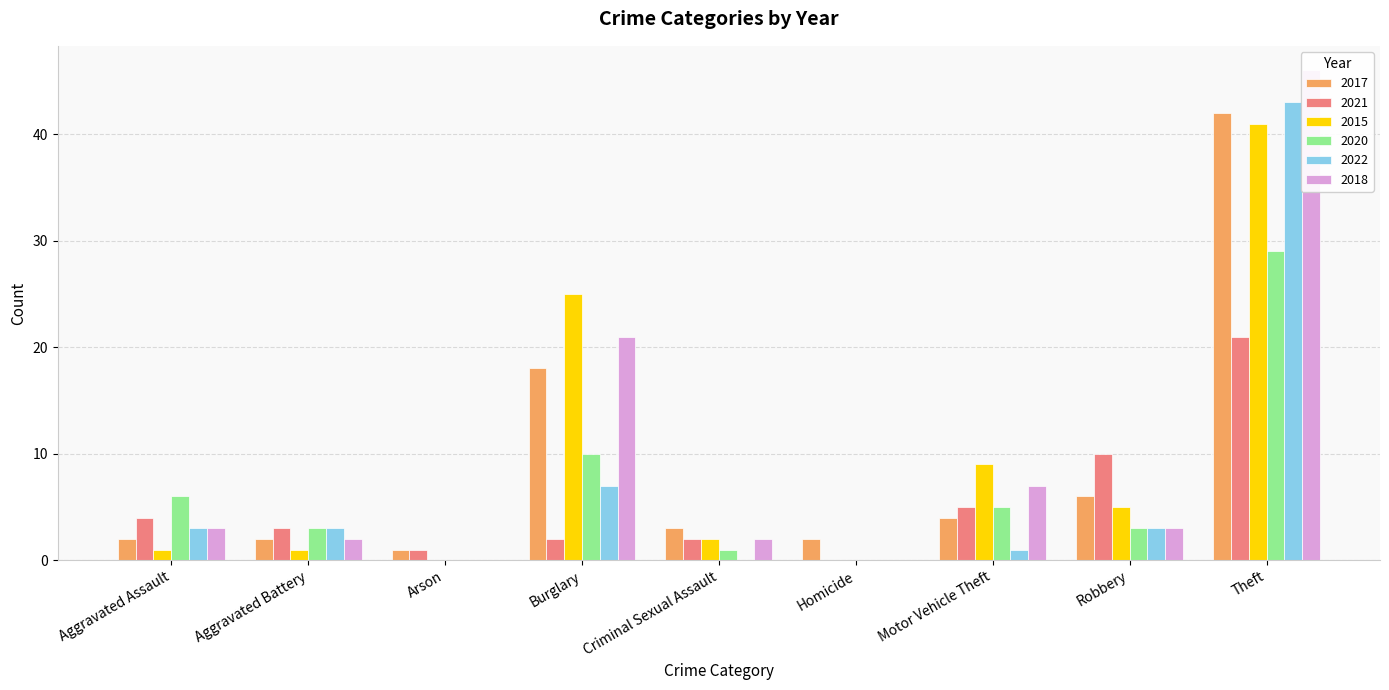

What is the total value across all series at Aggravated Assault?

19